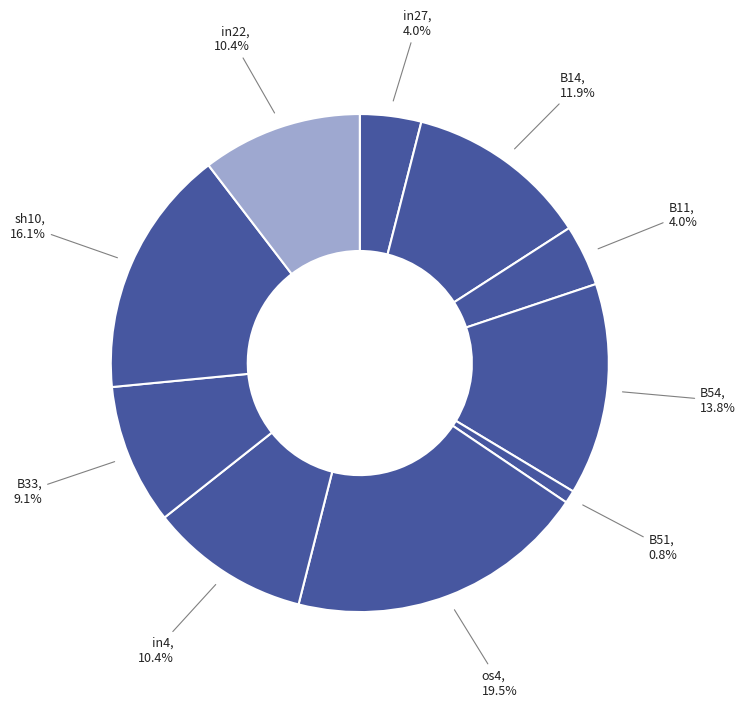

What is the largest slice in the pie chart?

os4